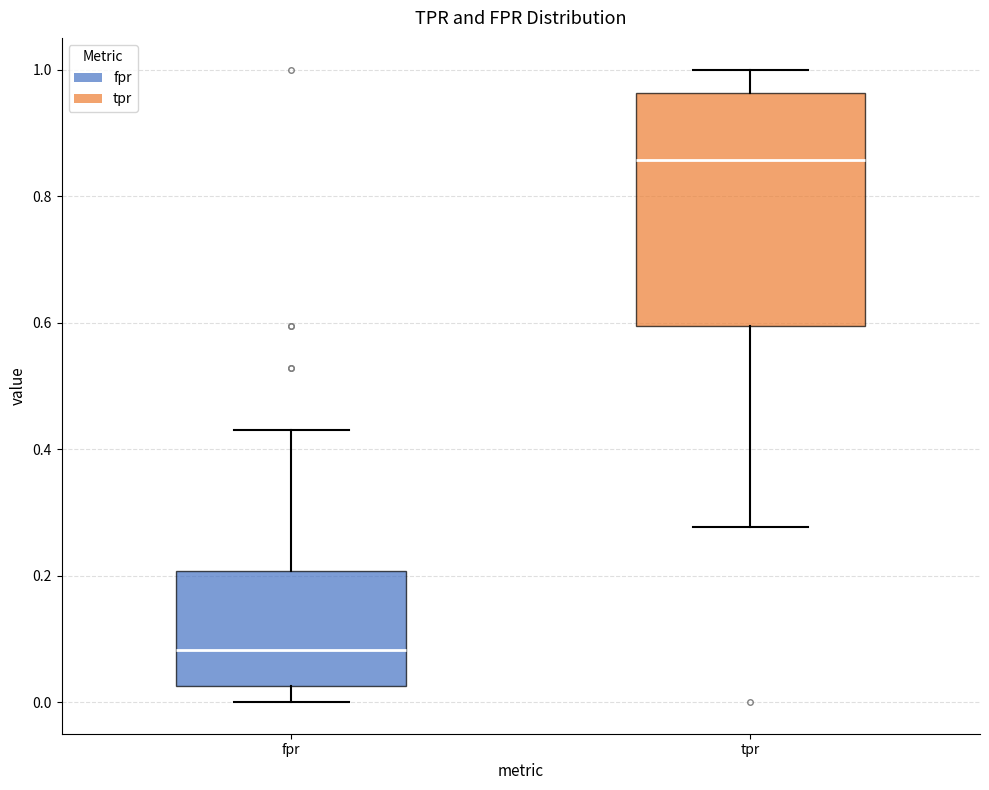

Where does the upper whisker of the box for fpr end on the y-axis? The values are not printed on the chart, so give them approximately, as read against the axis.

0.42